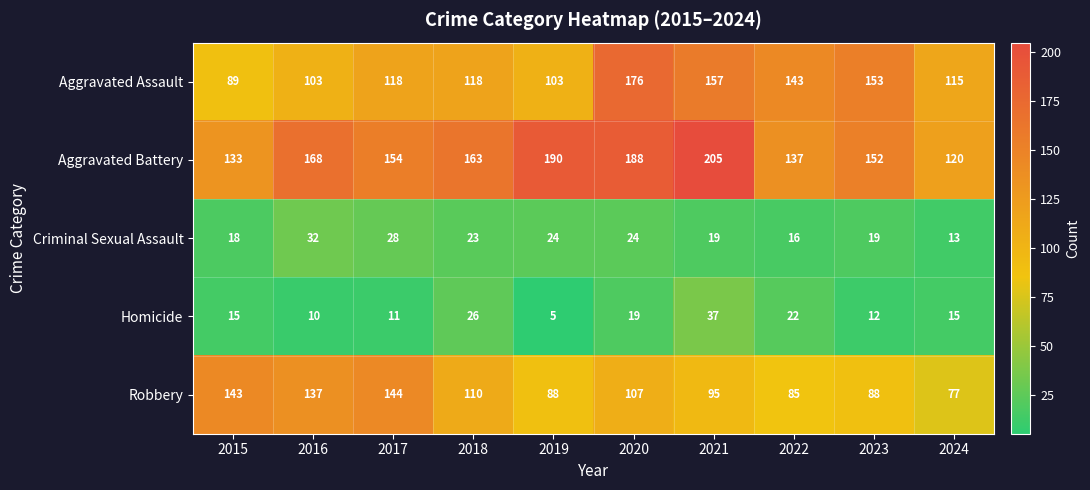

Where is Aggravated Battery nearest to the value 162?

2018